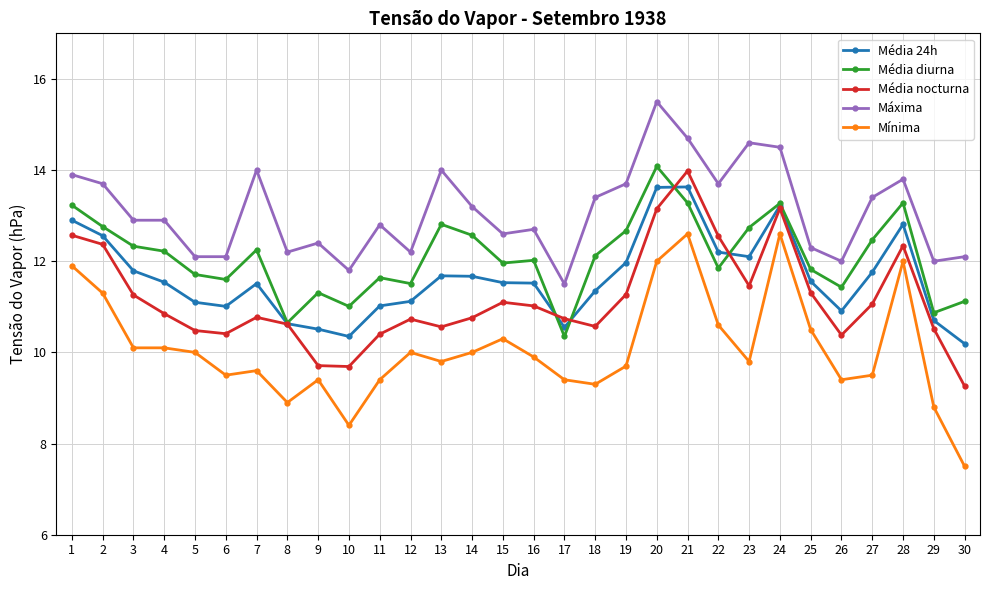

True or false: Mínima and Média 24h intersect in this chart.

False